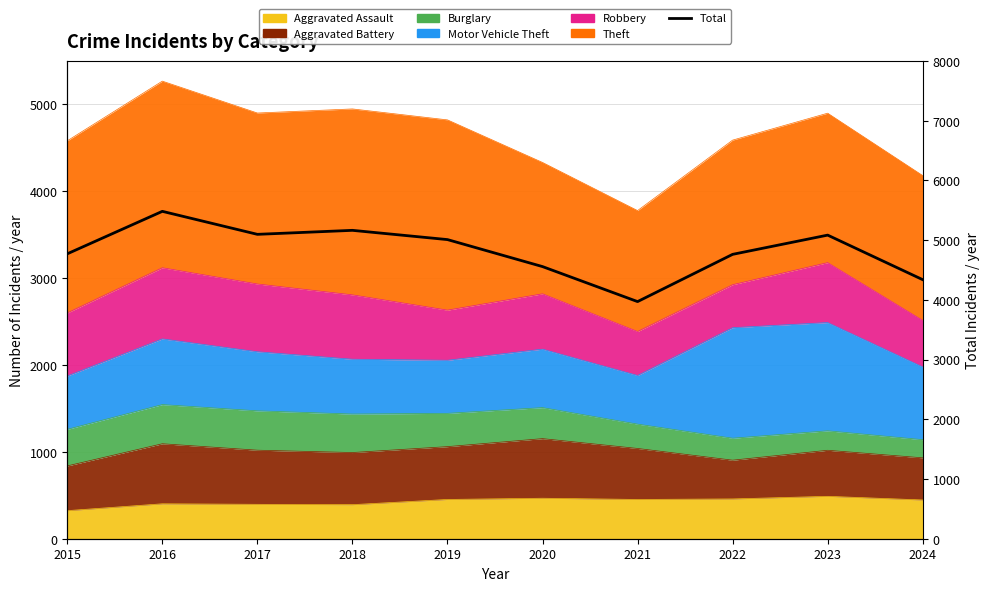

Read the value at 2021, to the nearest 10.

3970